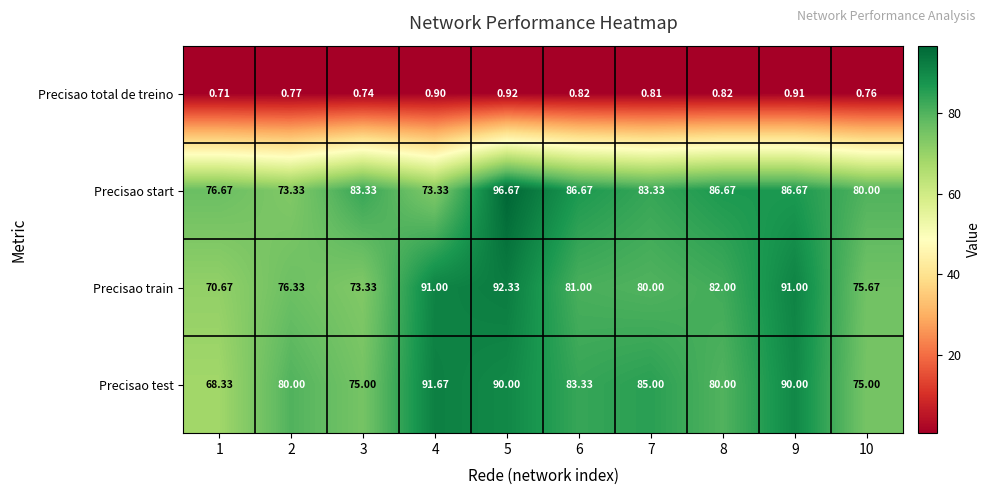

Is the value of Precisao test at 7 greater than the value of Precisao total de treino at 2?

Yes